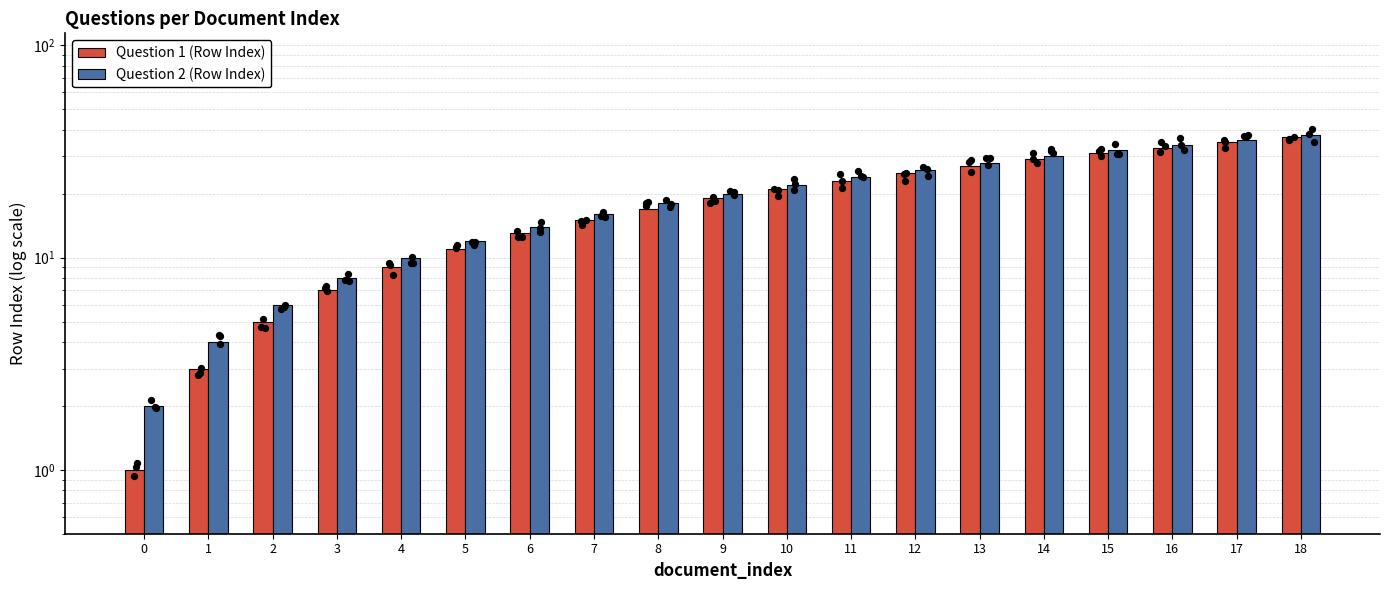

Which series has the largest total across all categories?

Question 2 (Row Index)